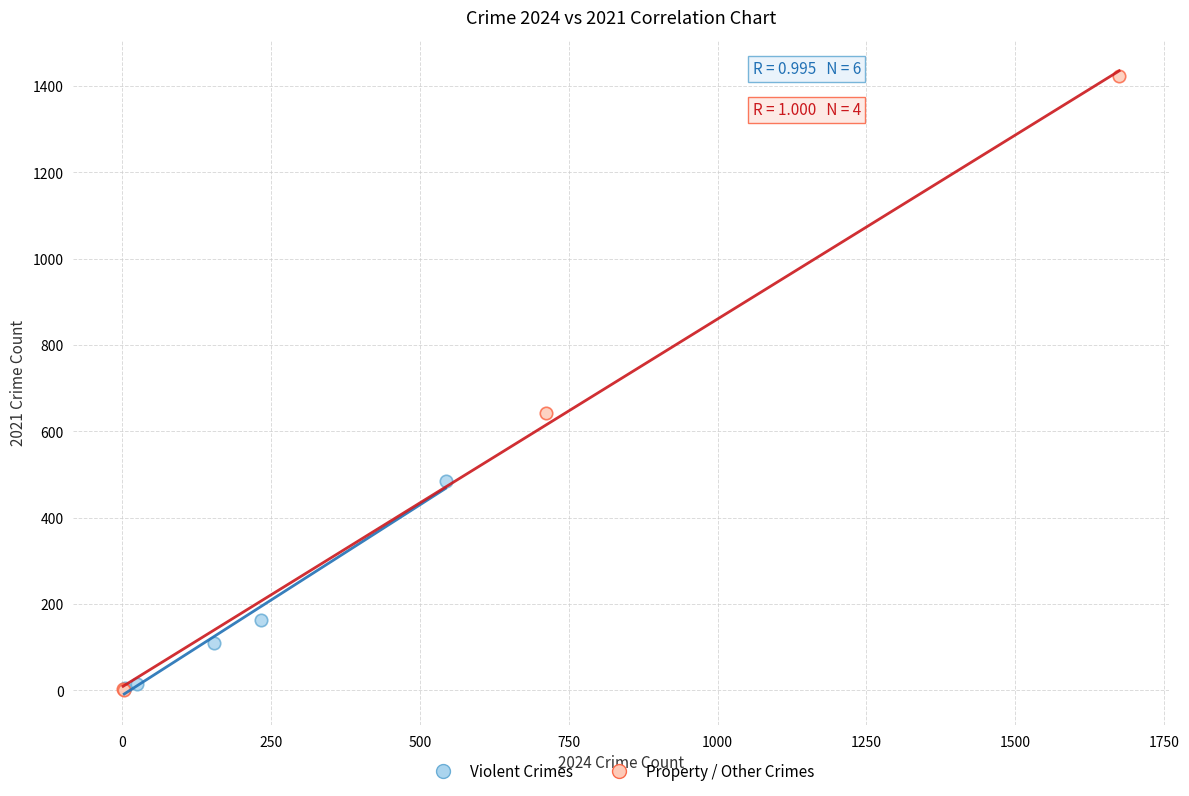

Which series has the largest Y range (max minus min)?

Property / Other Crimes